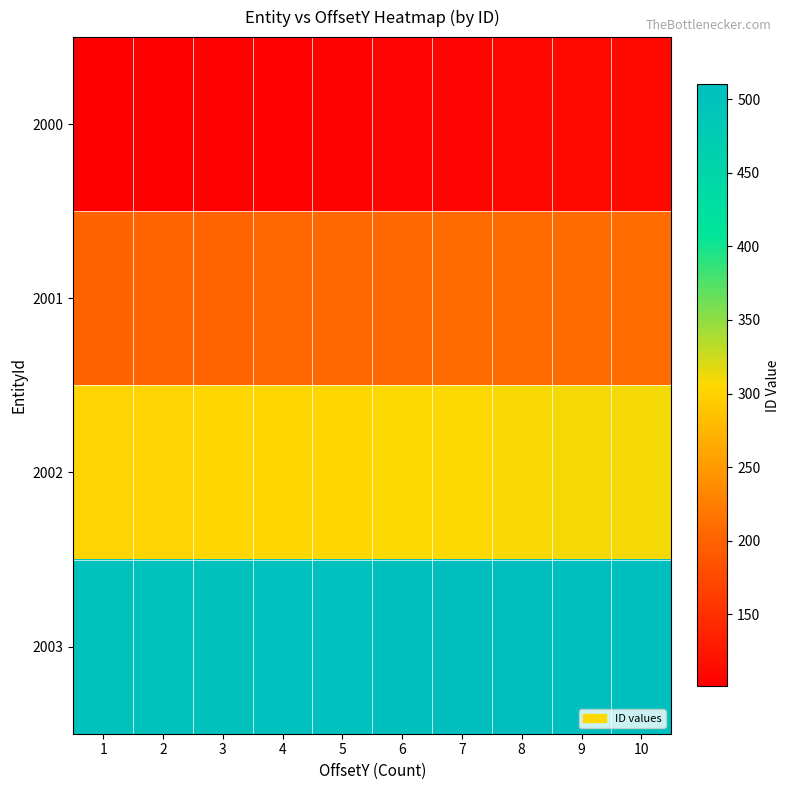

Which label corresponds to the largest value in the chart?

10